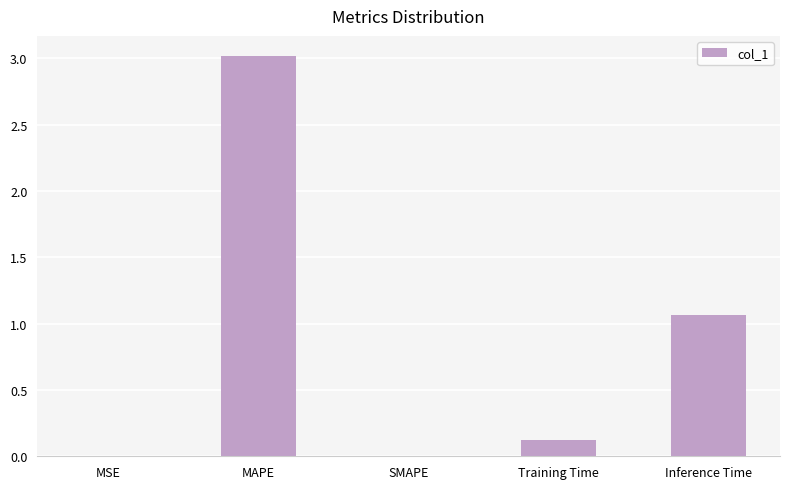

What is the change in value from MAPE to Training Time?

-2.9